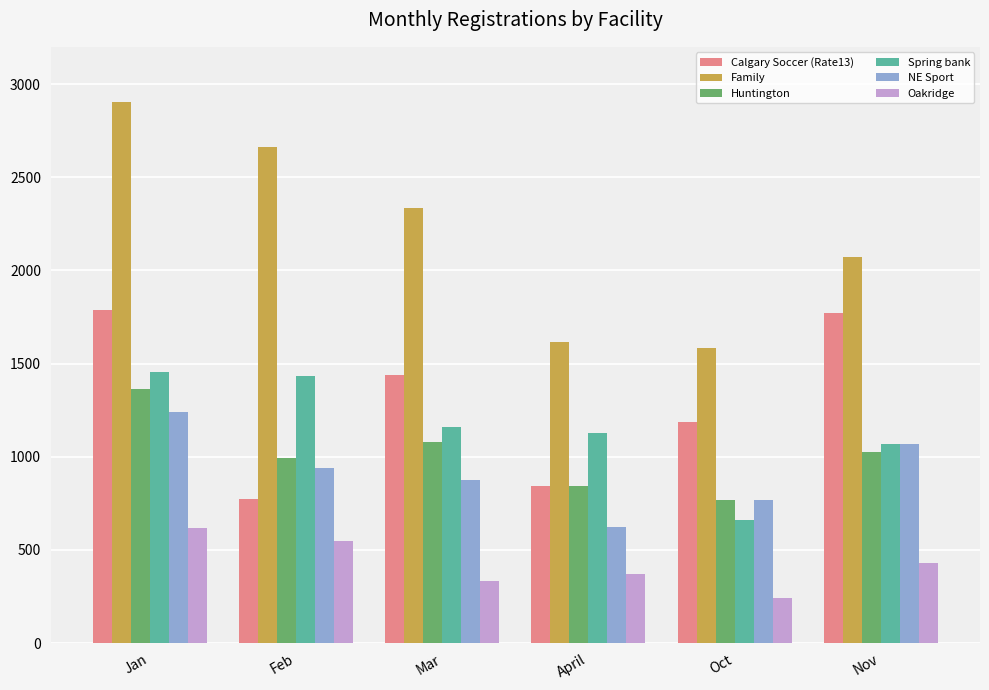

Which label corresponds to the largest value in the chart?

Jan